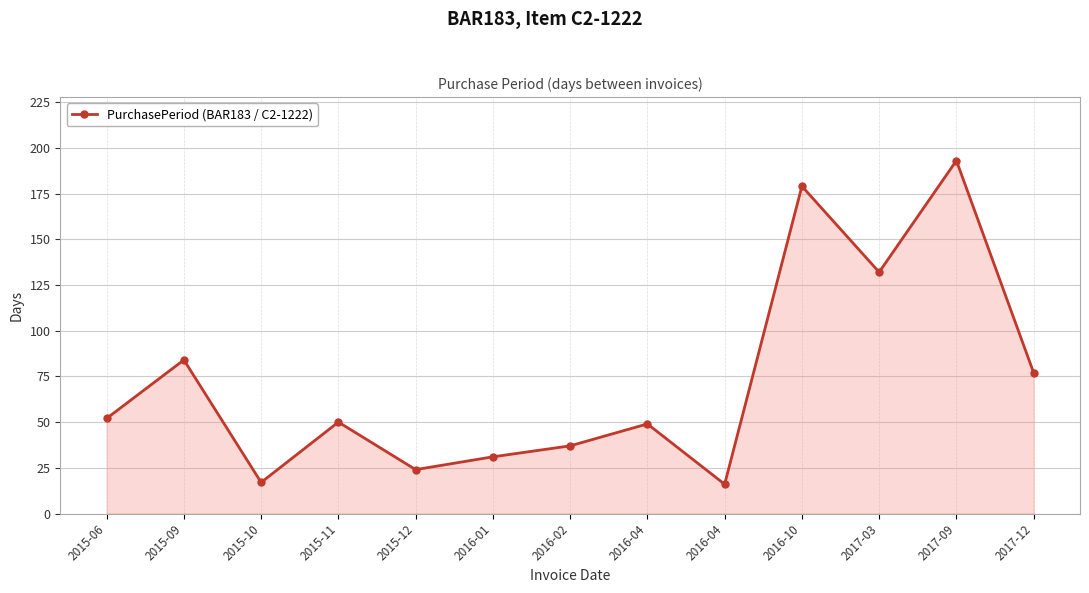

List the labels in order of value, largest first.

2017-09, 2016-10, 2017-03, 2015-09, 2017-12, 2015-06, 2015-11, 2016-04, 2016-02, 2016-01, 2015-12, 2015-10, 2016-04